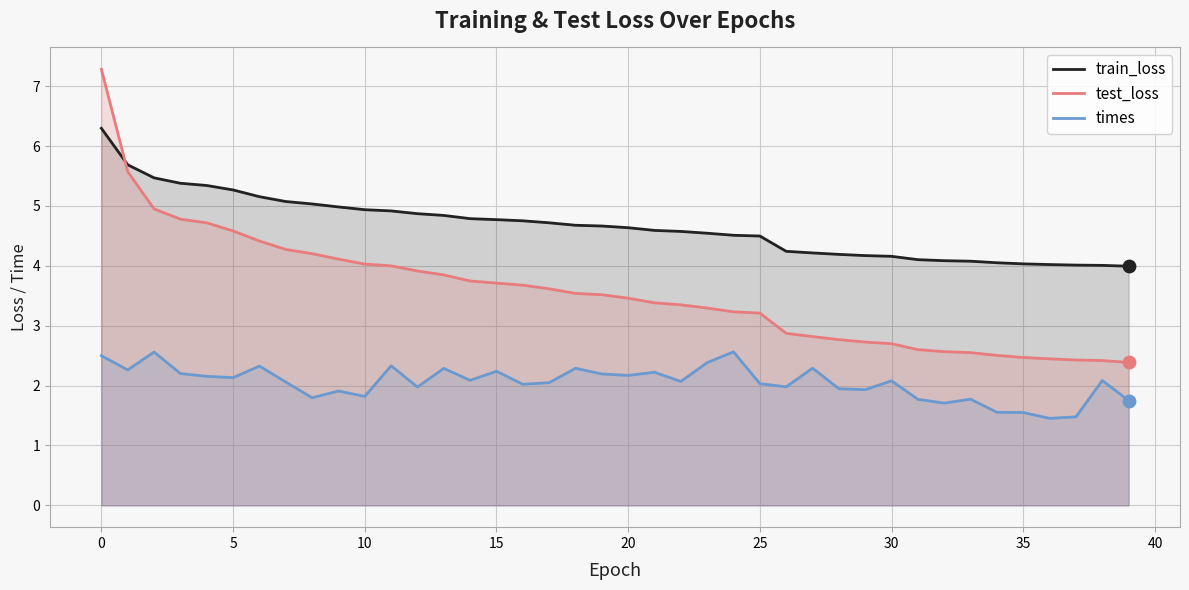

Which series reaches the minimum Y coordinate?

times